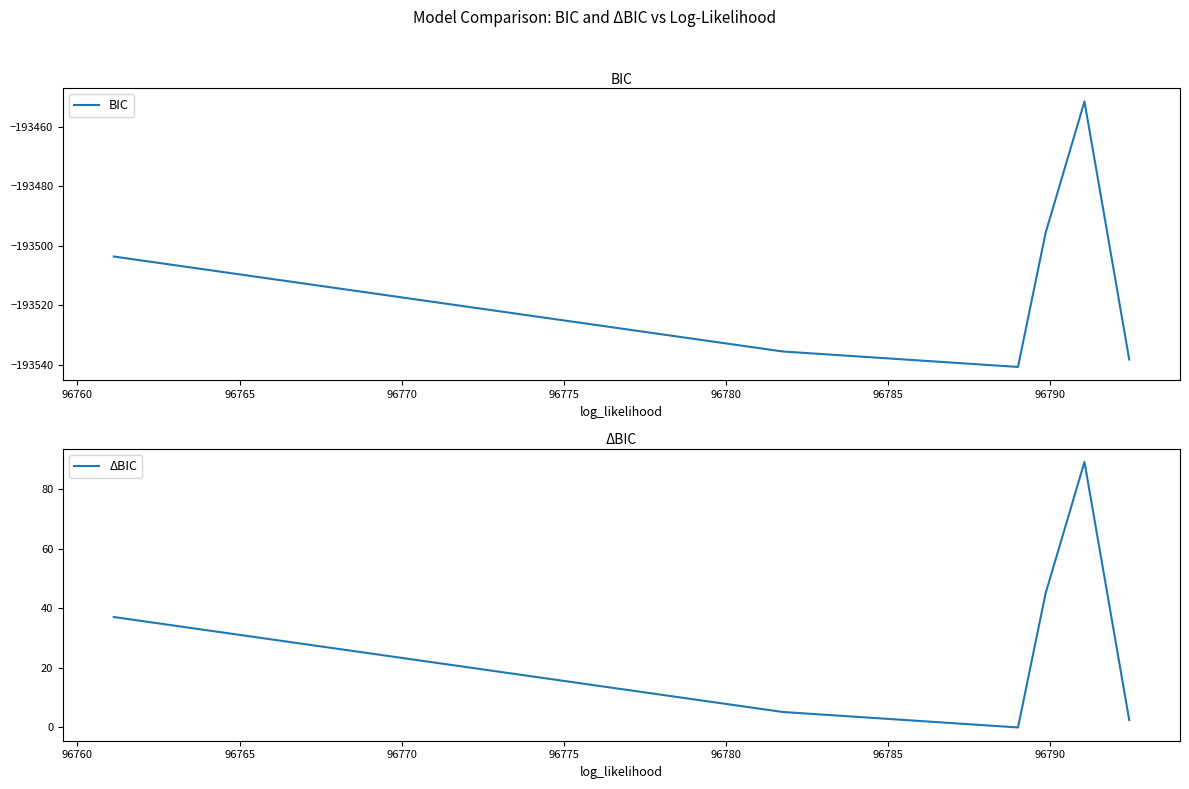

What is the highest value of the BIC series?

-193451.5